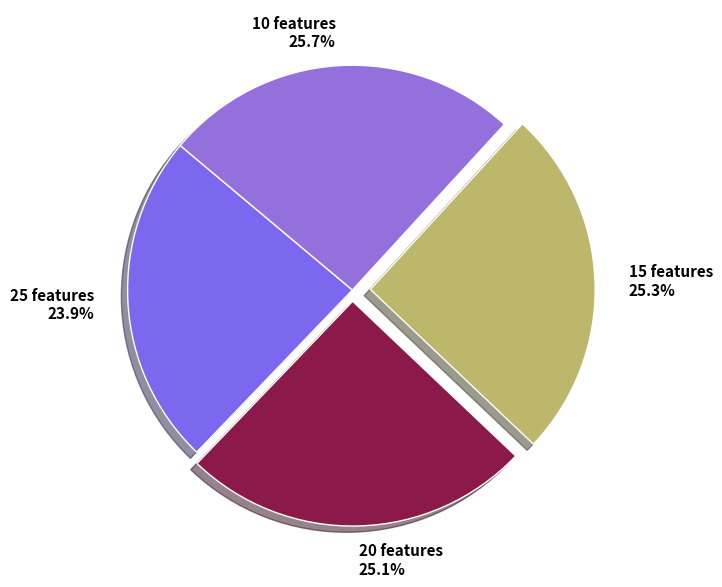

True or false: 10 features accounts for 26% of the total.

True